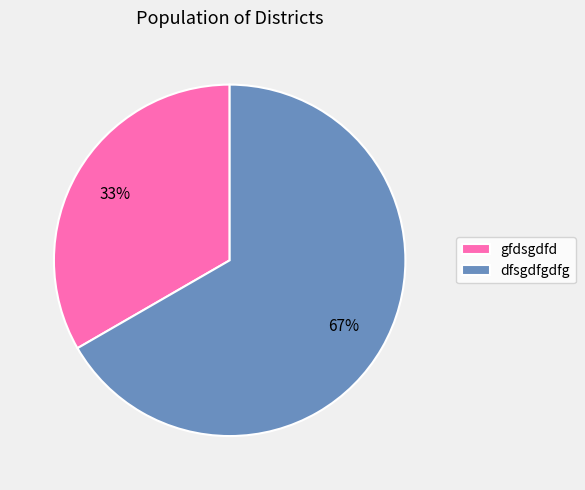

What percentage is the dfsgdfgdfg slice, to the nearest percent?

67%